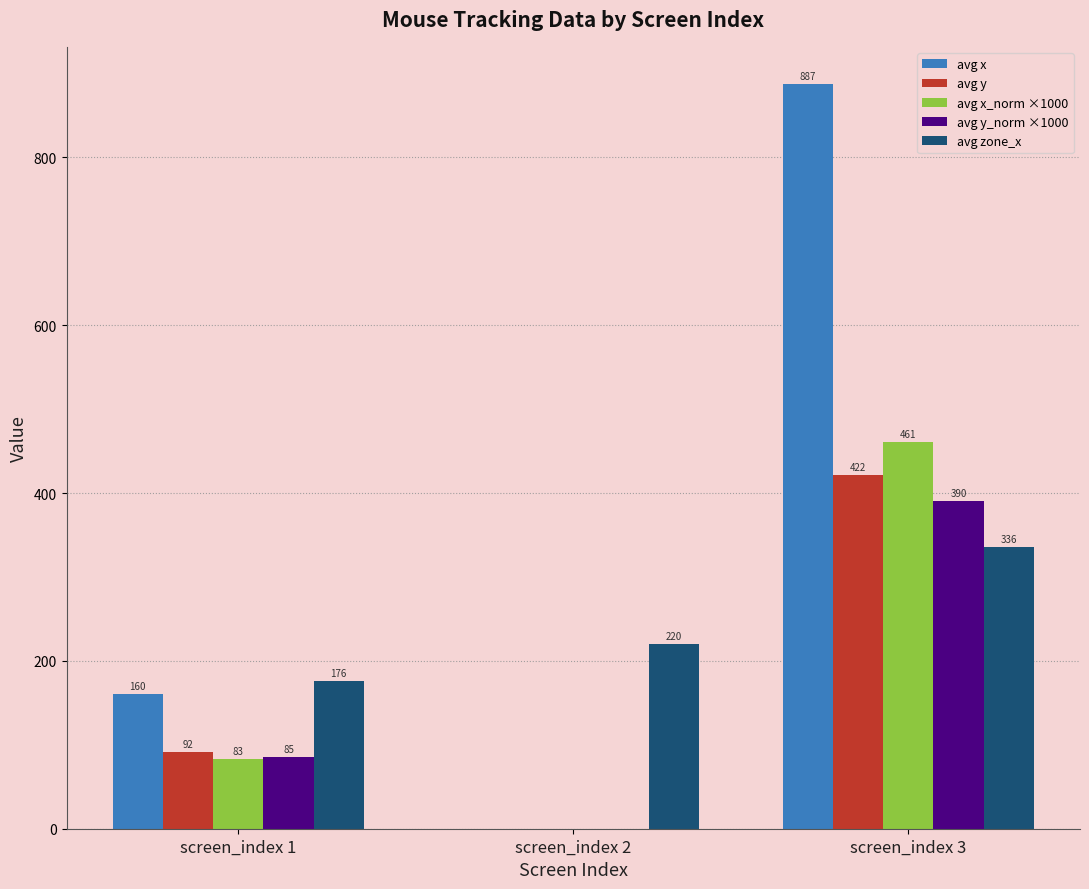

What is the sum of the avg y_norm ×1000 values at screen_index 3 and screen_index 1?

475.5